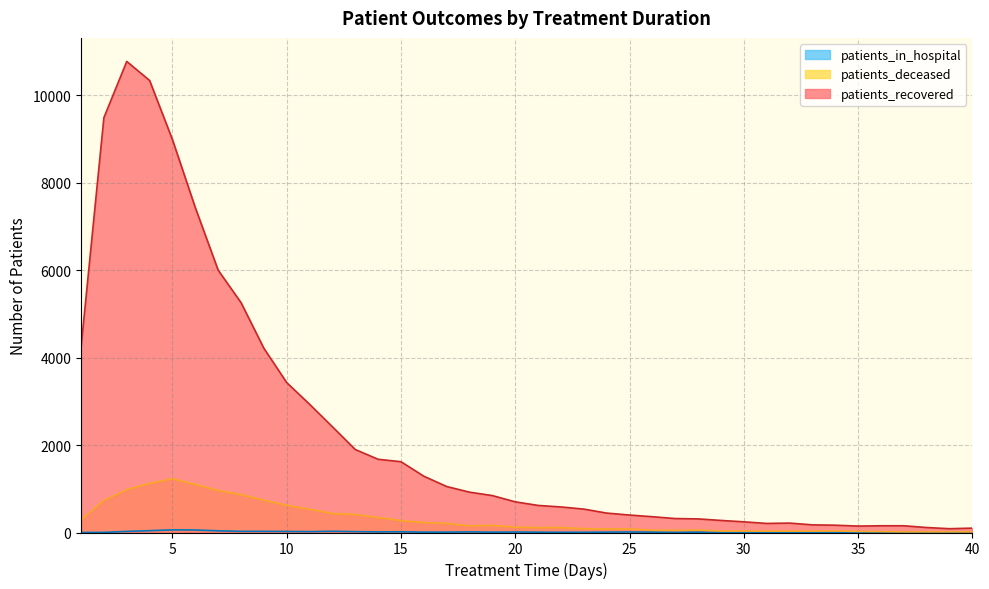

How many values in the patients_in_hospital series are below 8?

19